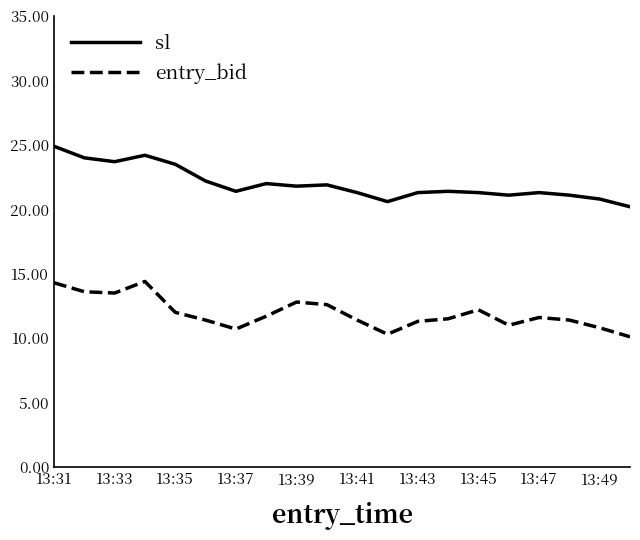

List the series in order of their overall mean, lowest first.

entry_bid, sl